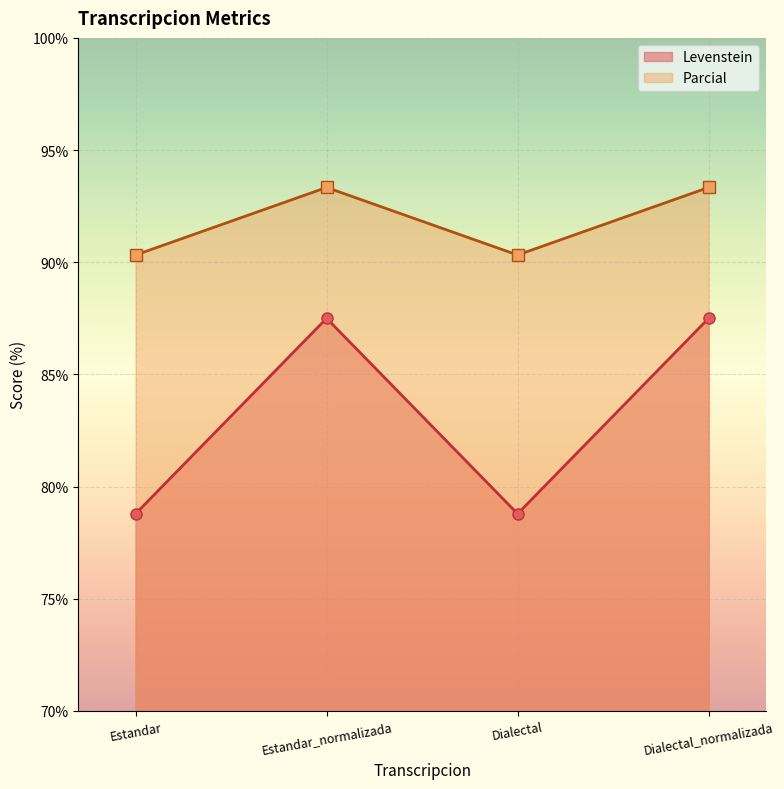

True or false: Parcial and Levenstein intersect in this chart.

False